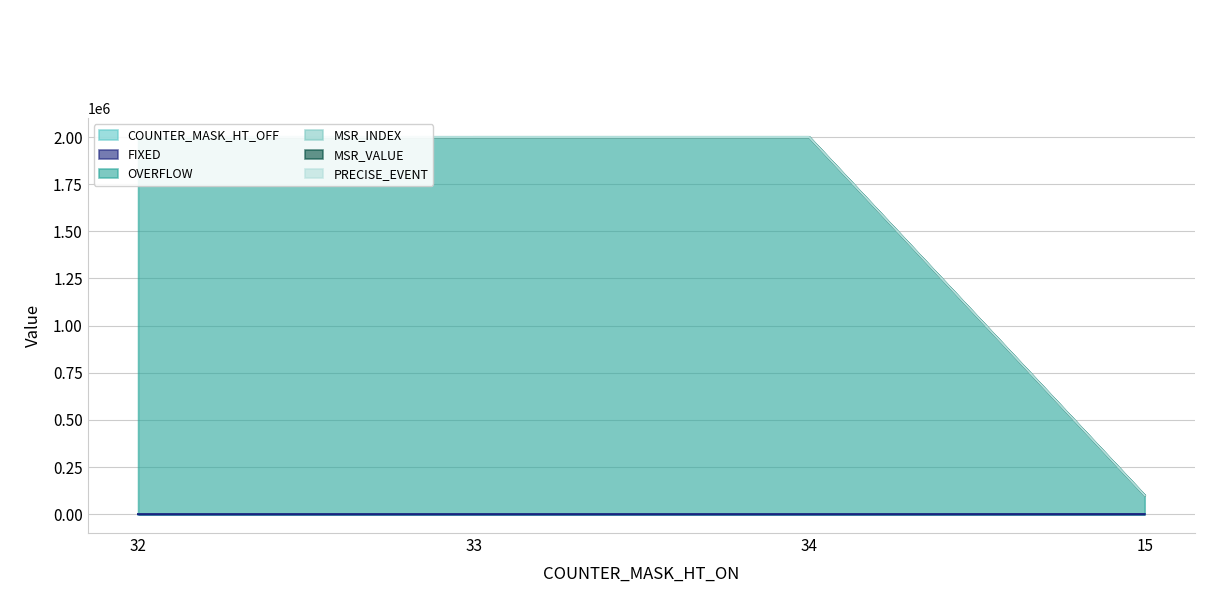

True or false: MSR_VALUE and COUNTER_MASK_HT_OFF cross at least once.

False